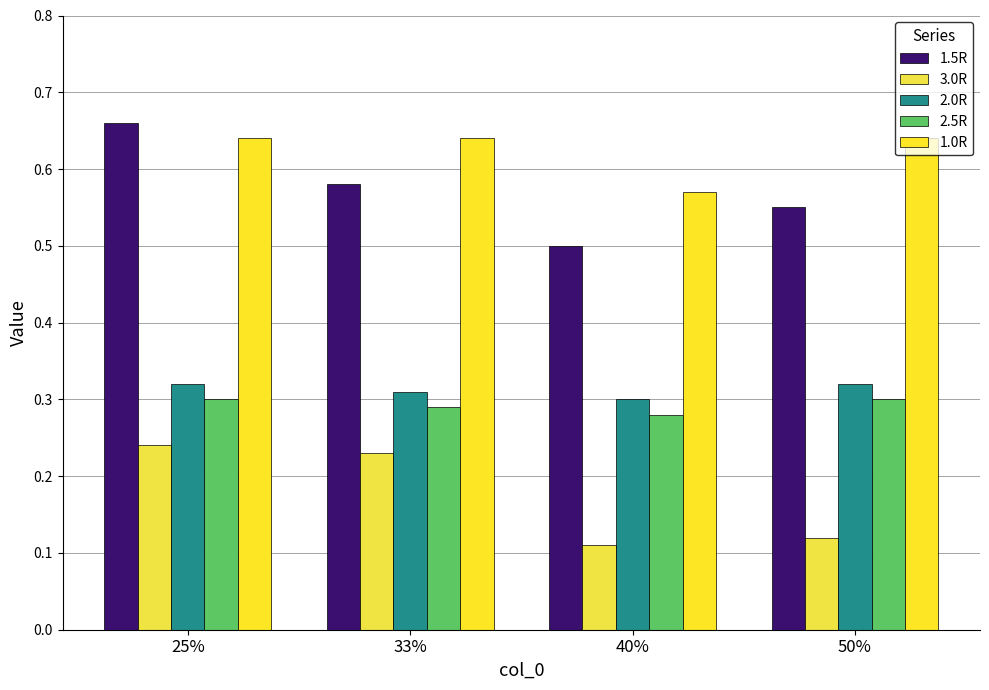

How many bars are there in each group?

5